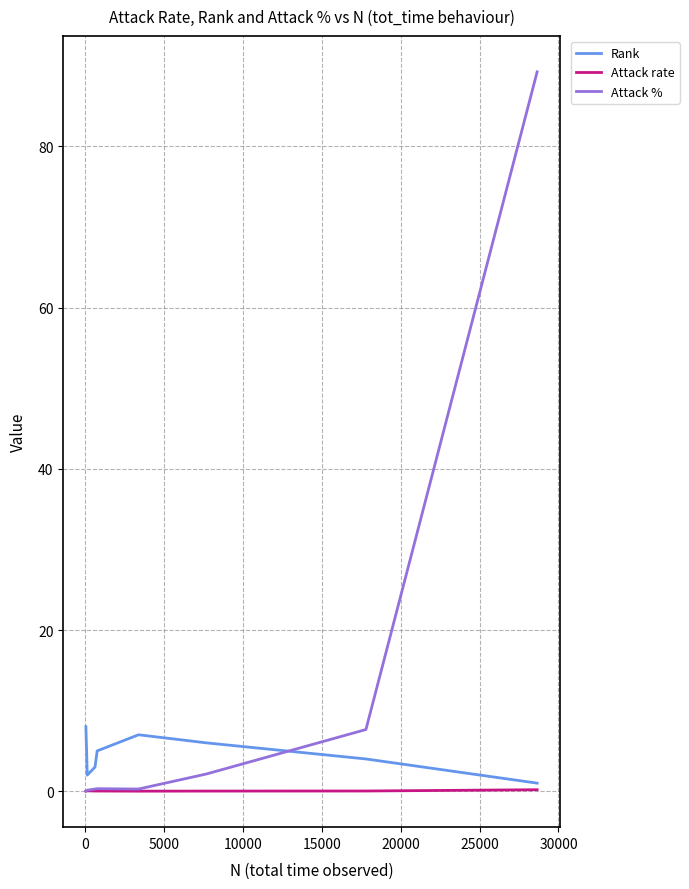

List the series in order of their overall mean, lowest first.

Attack rate, Rank, Attack %